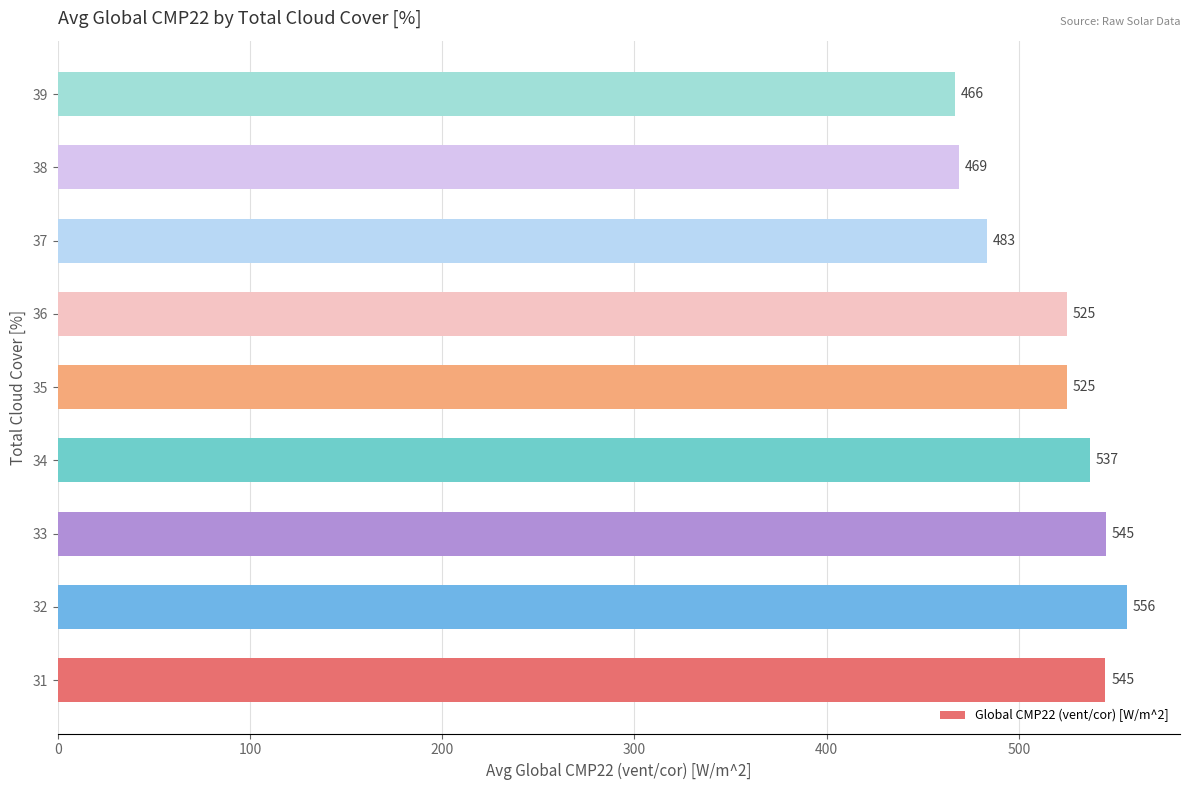

The value at 38 is 468.6. True or false?

True